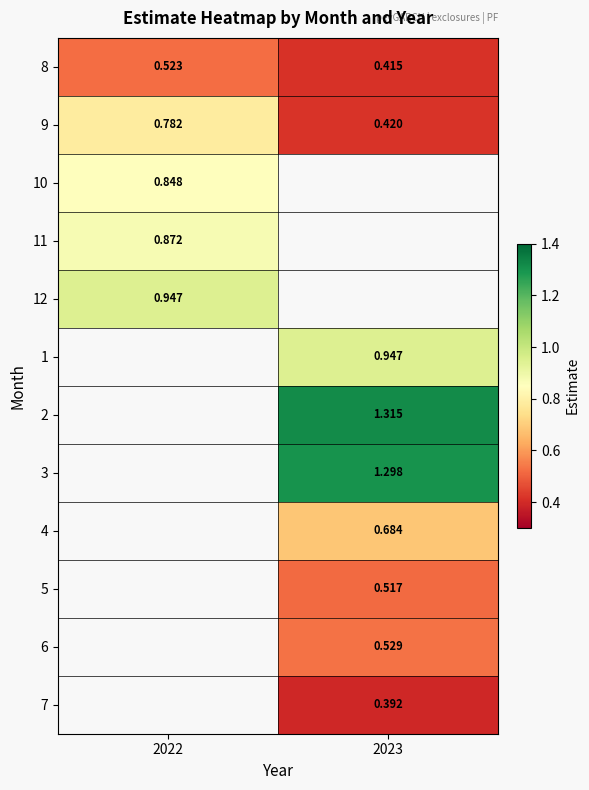

At how many categories does at least one series exceed 0?

2